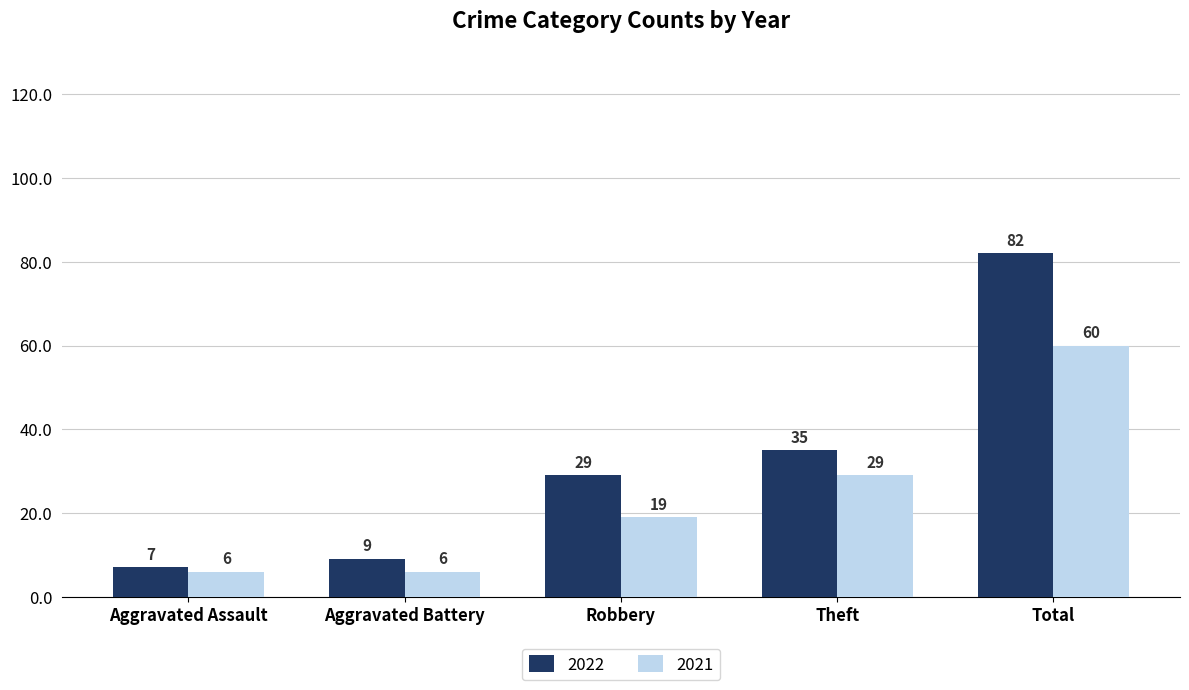

Reading left to right, transcribe all the data shown in this chart.

2022: 7	9	29	35	82
2021: 6	6	19	29	60